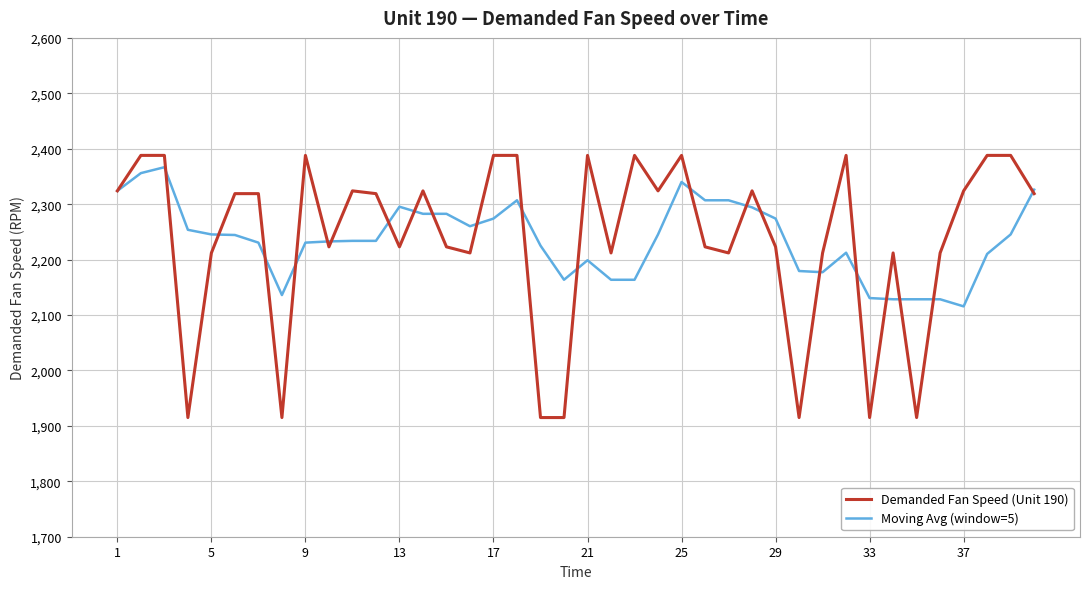

Which series has the widest spread of values?

Demanded Fan Speed (Unit 190)